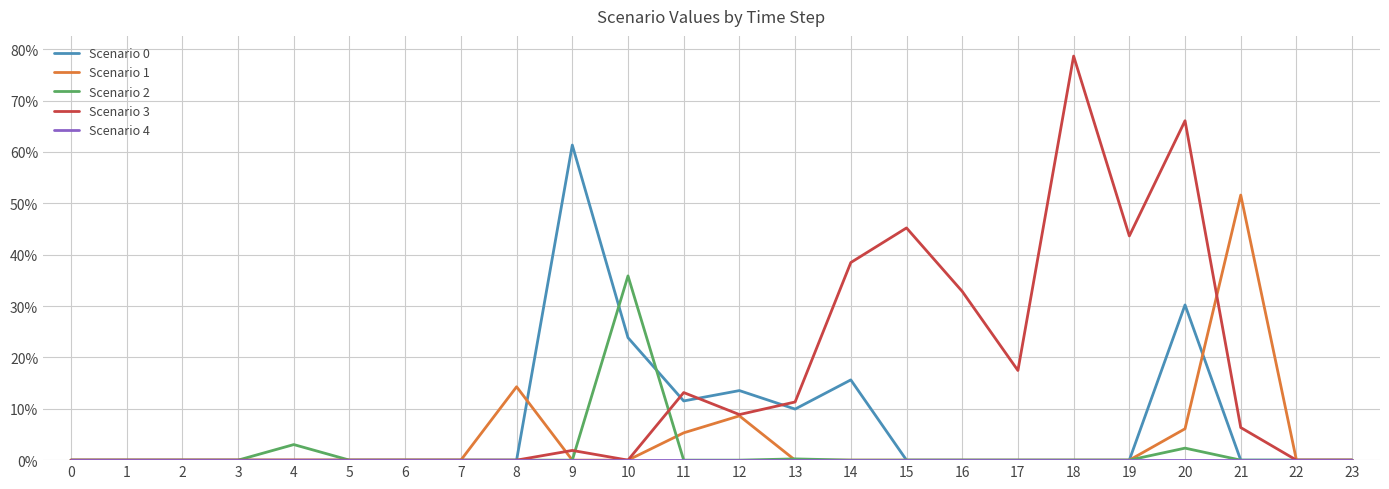

Does the chart have visible grid lines?

Yes